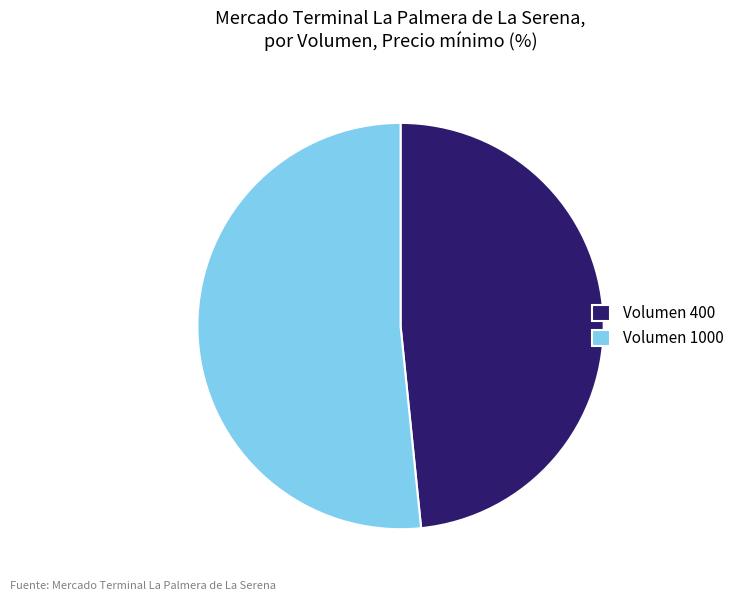

Do Volumen 1000 and Volumen 400 together represent more than half of the pie?

Yes